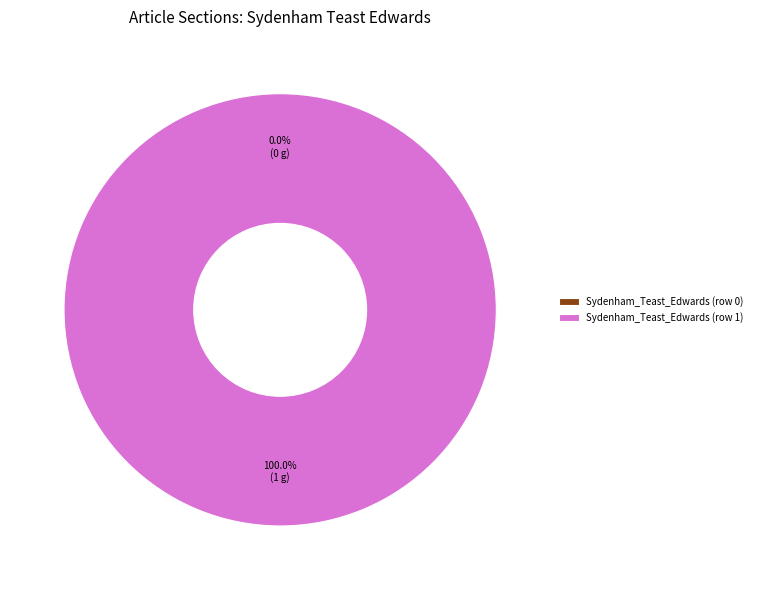

What is the smallest slice in the pie chart?

Sydenham_Teast_Edwards (row 0)